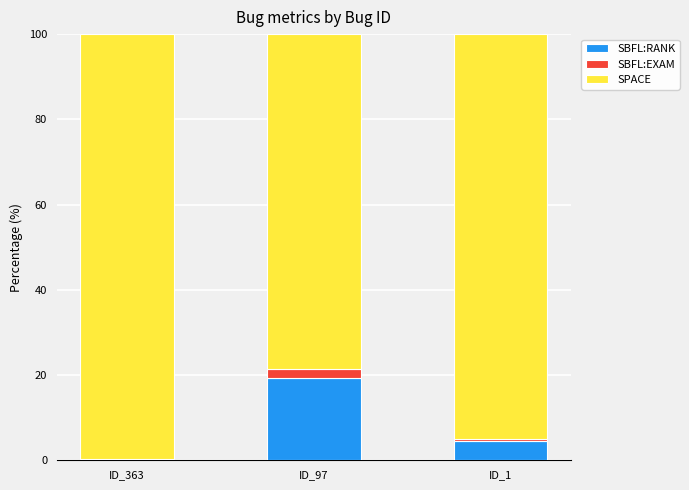

Which category has the highest value in the SBFL:RANK series?

ID_97